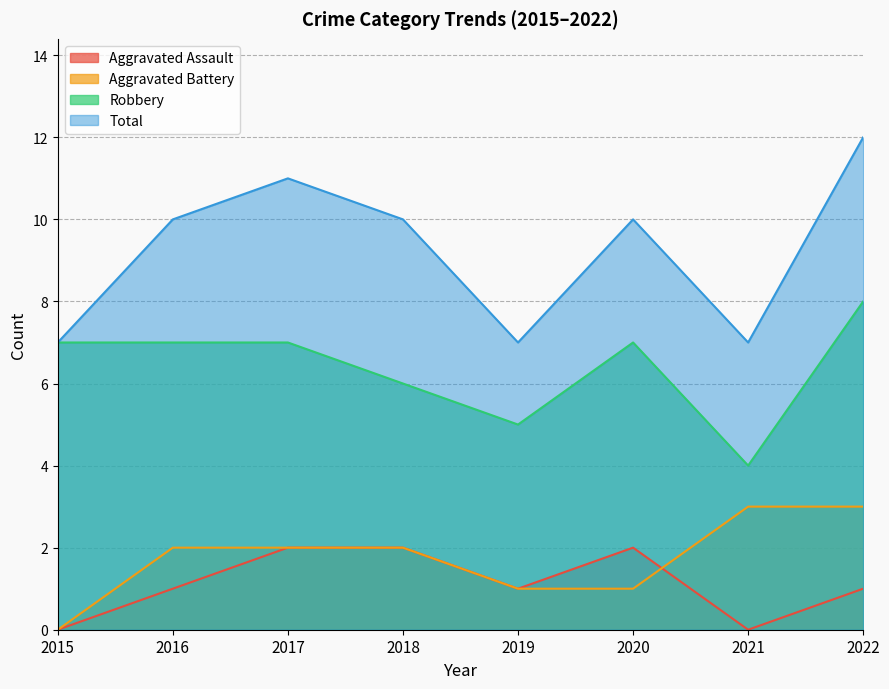

What is the difference between the second highest and minimum values in the Robbery series?

3